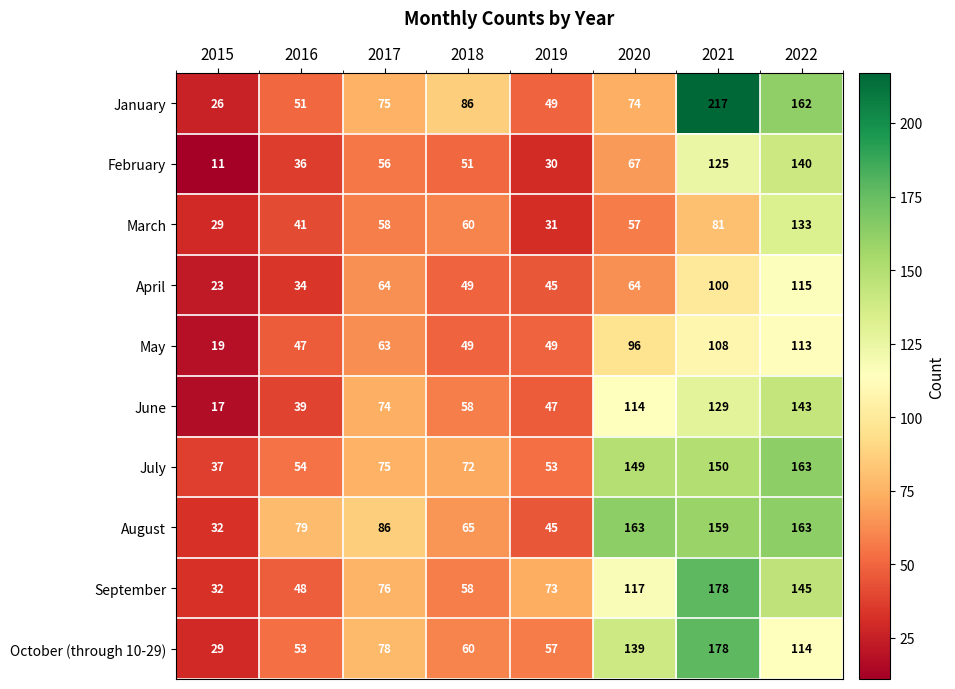

Which series has the largest total across all categories?

August